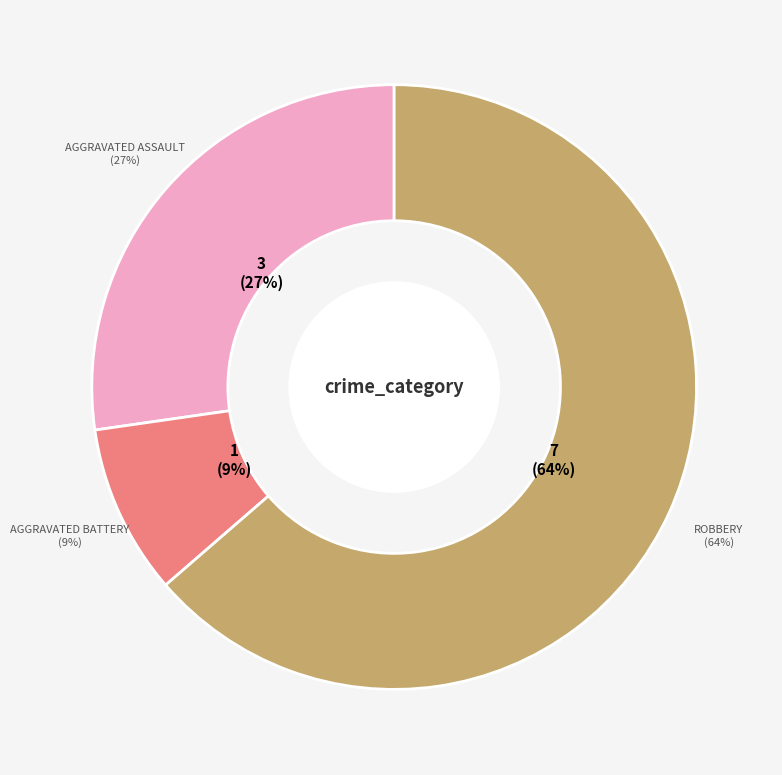

True or false: Aggravated Assault accounts for 27% of the total.

True